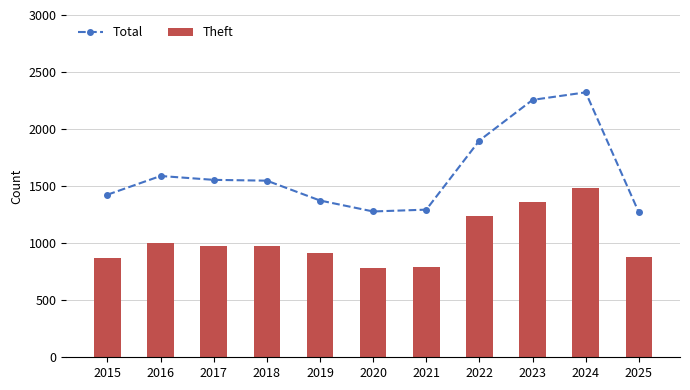

Rank the series by their average value, from highest to lowest.

Total, Theft